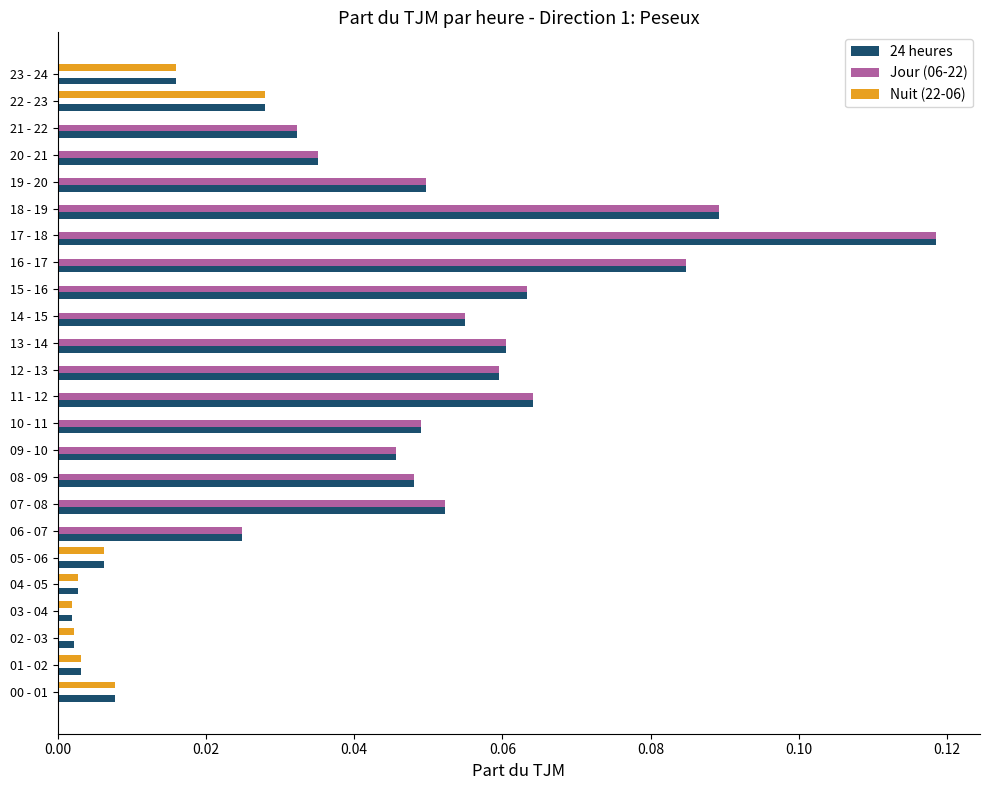

What are all the series names shown in the legend?

24 heures, Jour (06-22), Nuit (22-06)